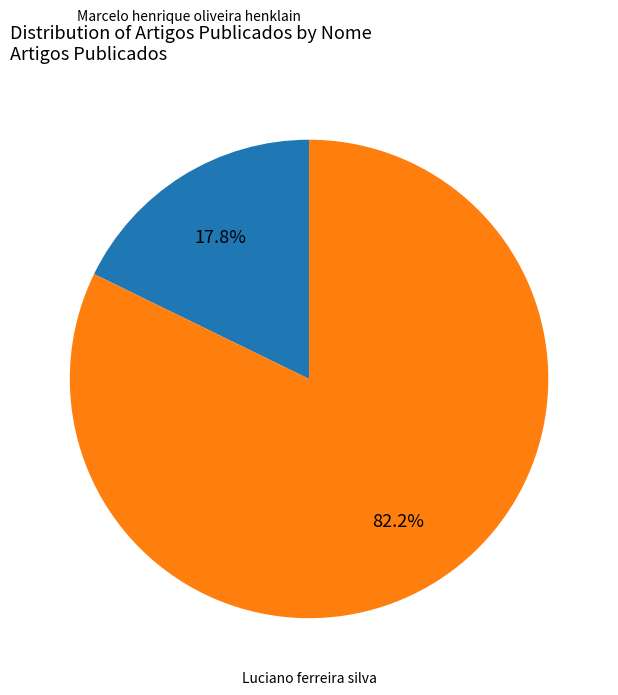

Is there a majority slice in this chart?

Yes